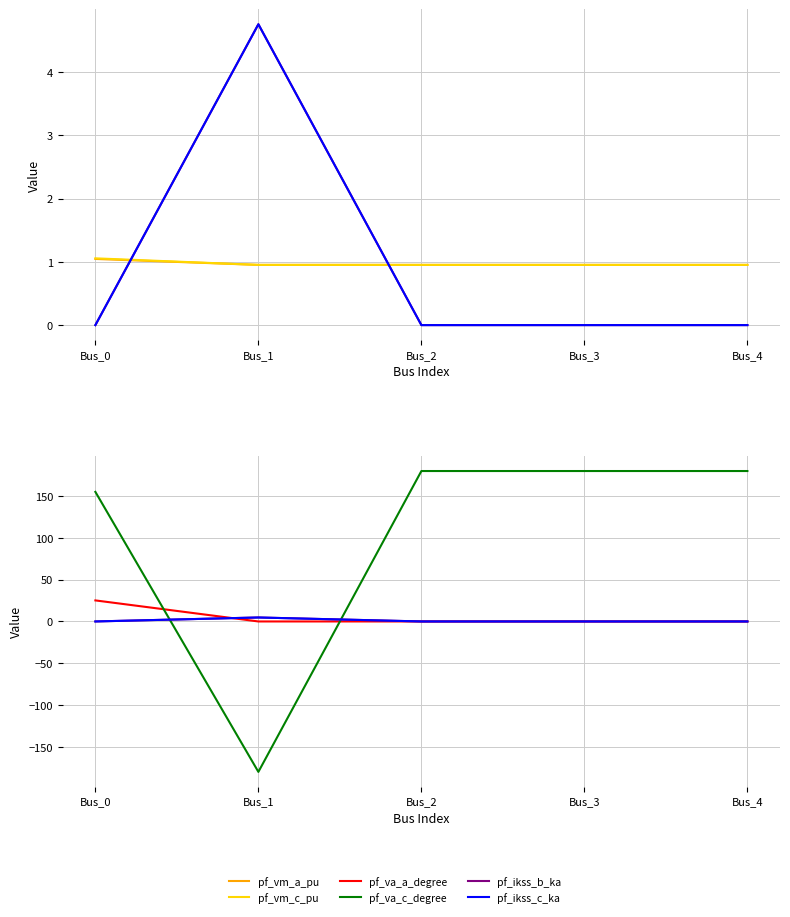

How many intersections are there between pf_vm_a_pu and pf_va_a_degree?

1